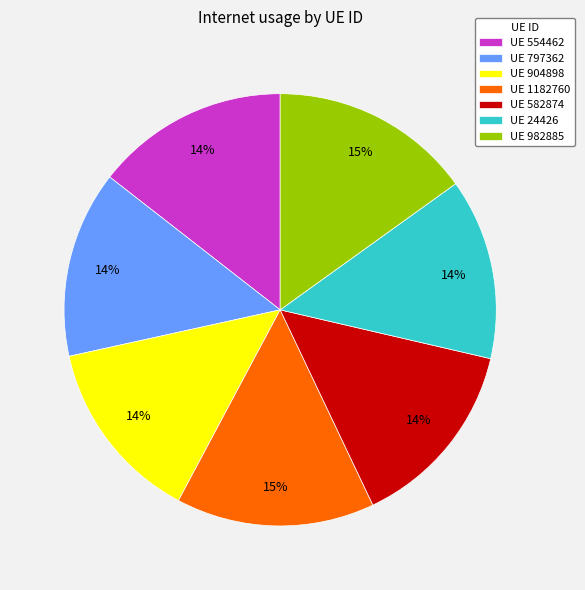

Does UE 1182760 represent more than half of the total?

No